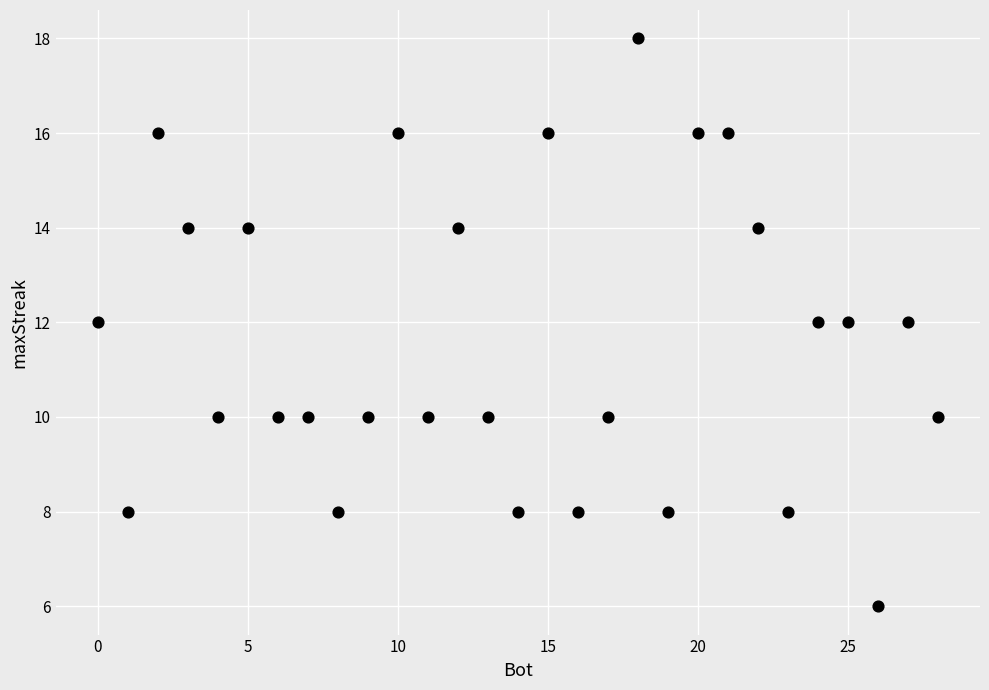

What is the range of X values (max minus min)?

28